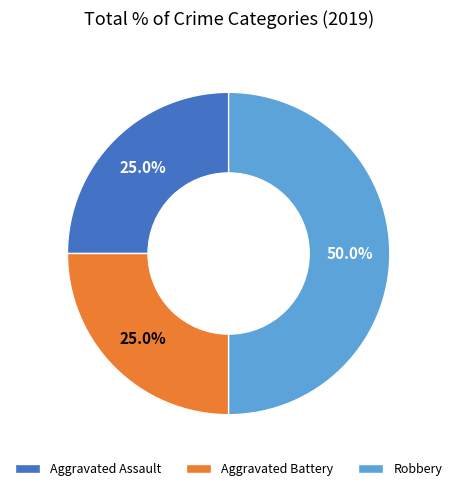

Between Robbery and Aggravated Assault, which is larger?

Robbery